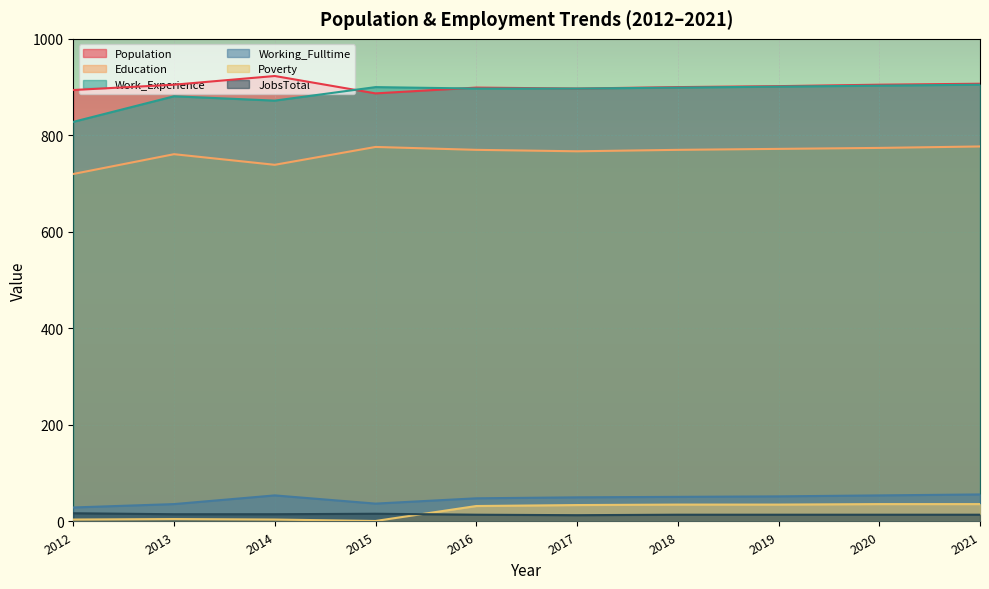

Reading left to right, what are all the values shown in this chart?

Population: 2012=894	2013=905	2014=923	2015=887	2016=899	2017=897	2018=900	2019=902	2020=905	2021=907
Education: 2012=720	2013=761	2014=739	2015=776	2016=770	2017=767	2018=770	2019=772	2020=774	2021=777
Work_Experience: 2012=828	2013=881	2014=872	2015=900	2016=897	2017=897	2018=899	2019=901	2020=903	2021=905
Working_Fulltime: 2012=29	2013=36	2014=54	2015=37	2016=48	2017=50	2018=51	2019=52	2020=54	2021=56
Poverty: 2012=4	2013=5	2014=4	2015=1	2016=32	2017=34	2018=35	2019=35	2020=36	2021=36
JobsTotal: 2012=17	2013=15	2014=15	2015=16	2016=14	2017=13	2018=14	2019=14	2020=14	2021=14